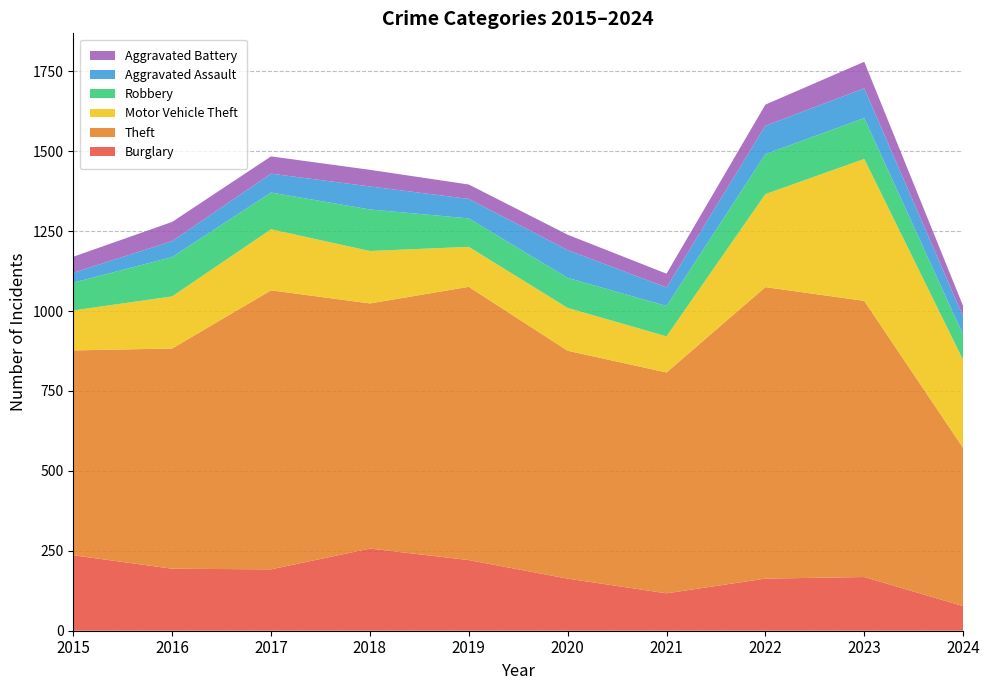

Reading right to left, list all the values displayed in this chart.

Burglary: 77	168	163	117	163	221	257	192	194	236
Theft: 495	864	912	691	713	855	767	873	689	641
Motor Vehicle Theft: 275	444	291	113	134	125	164	191	163	125
Robbery: 79	128	125	95	94	89	130	115	123	87
Aggravated Assault: 57	93	89	58	87	61	72	59	50	31
Aggravated Battery: 33	83	66	43	48	45	52	54	60	50